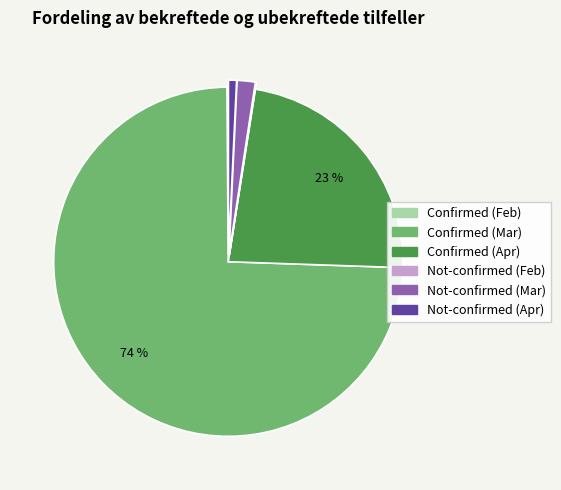

To the nearest percent, what is the average slice percentage?

17%